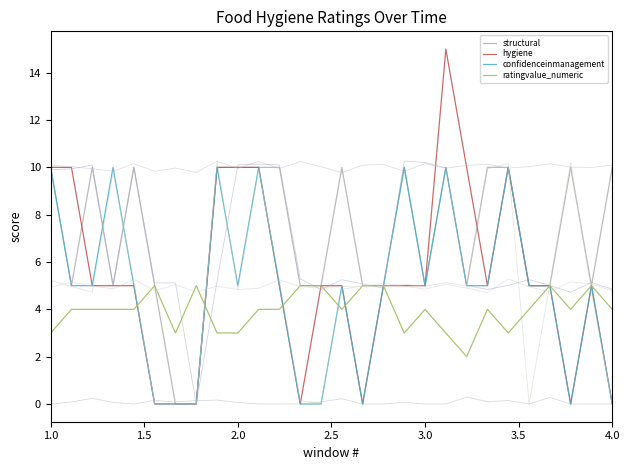

How many lines are shown in the chart?

4